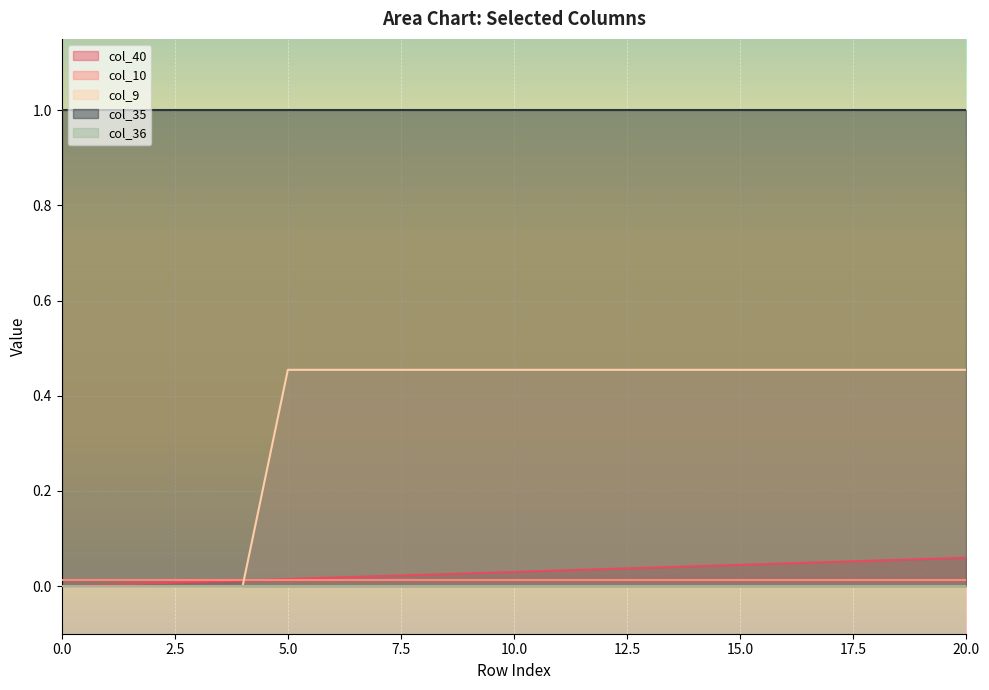

The col_9 series shows 0.6 at 10. True or false?

False